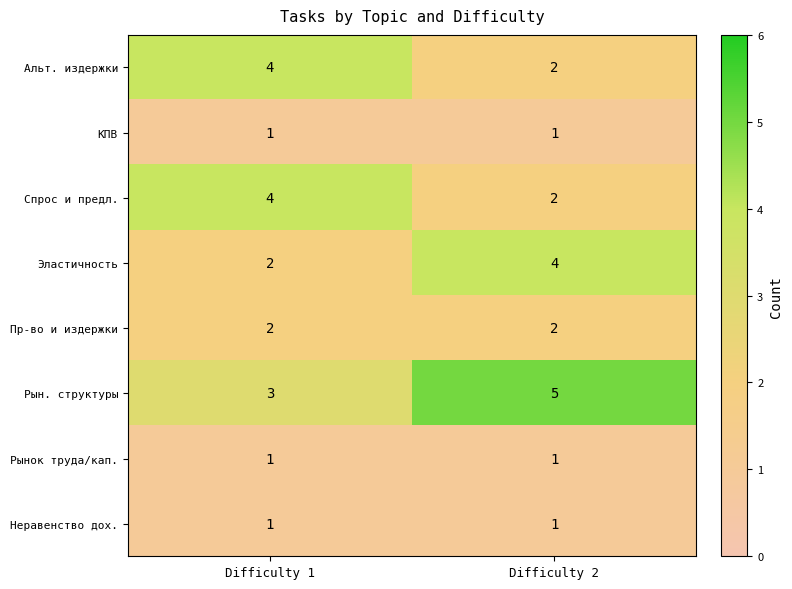

What is the spread (max minus min) of values at Difficulty 2?

4